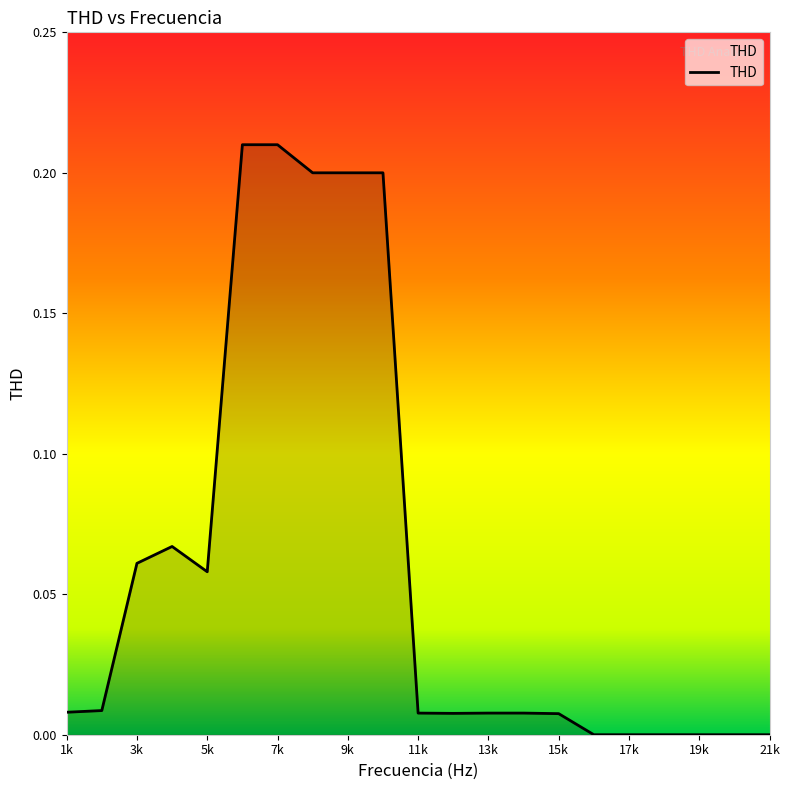

Does the chart have visible grid lines?

No